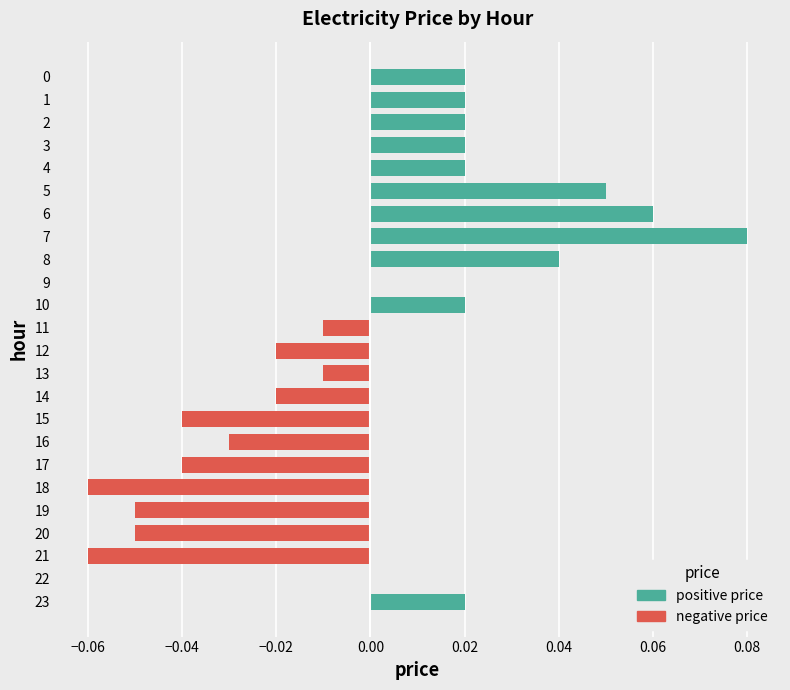

What is the sum of the values at 16 and 12?

-0.1